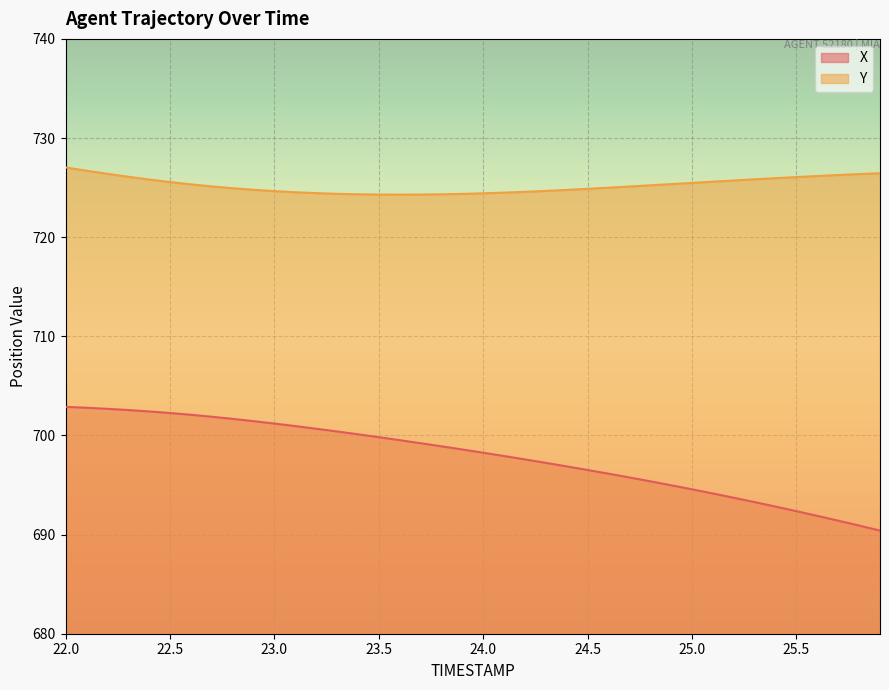

How many series are shown in this chart?

2